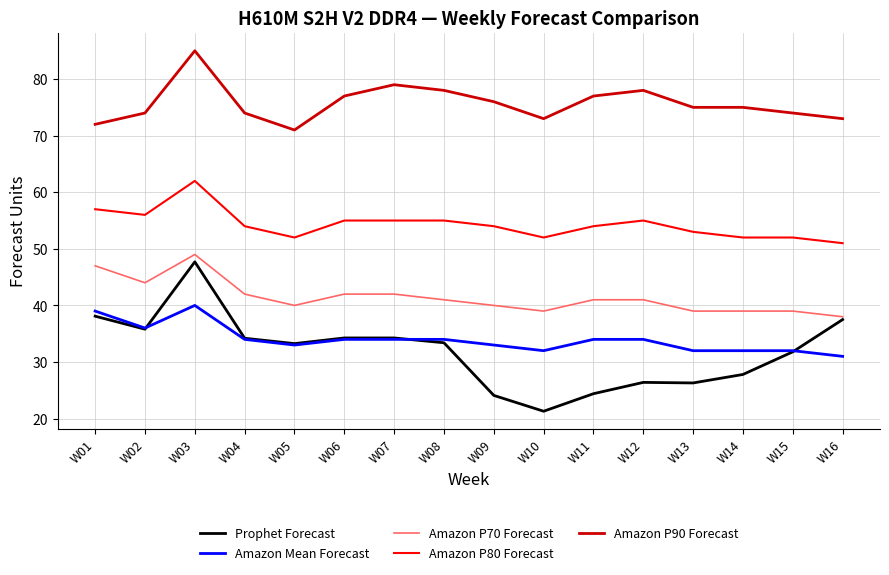

Is the value of Amazon Mean Forecast at W01 greater than the value of Amazon P90 Forecast at W01?

No